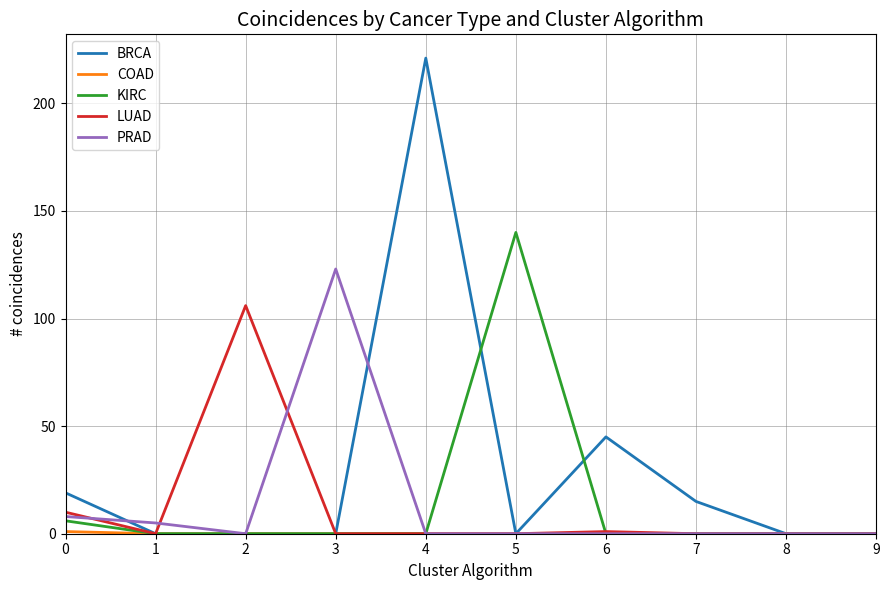

What is the total value across all series at 2?

106